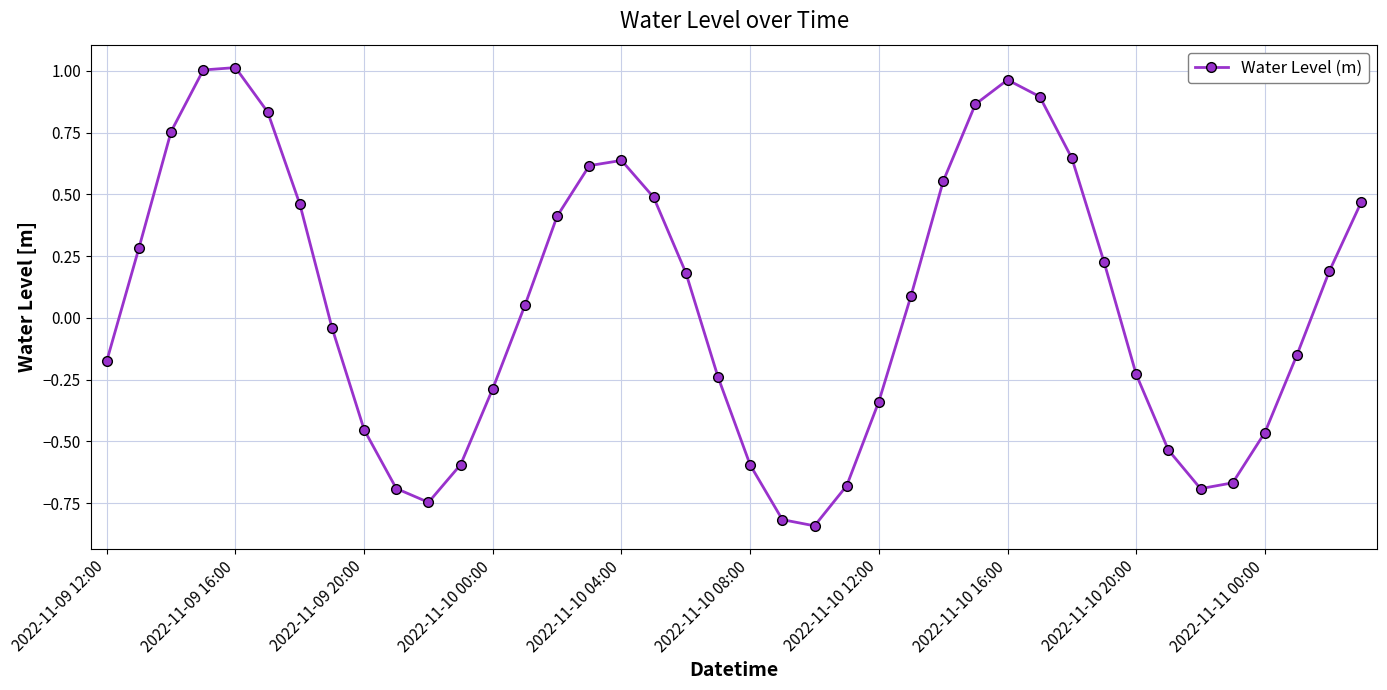

True or false: the data has more than 0 interior local peaks.

True